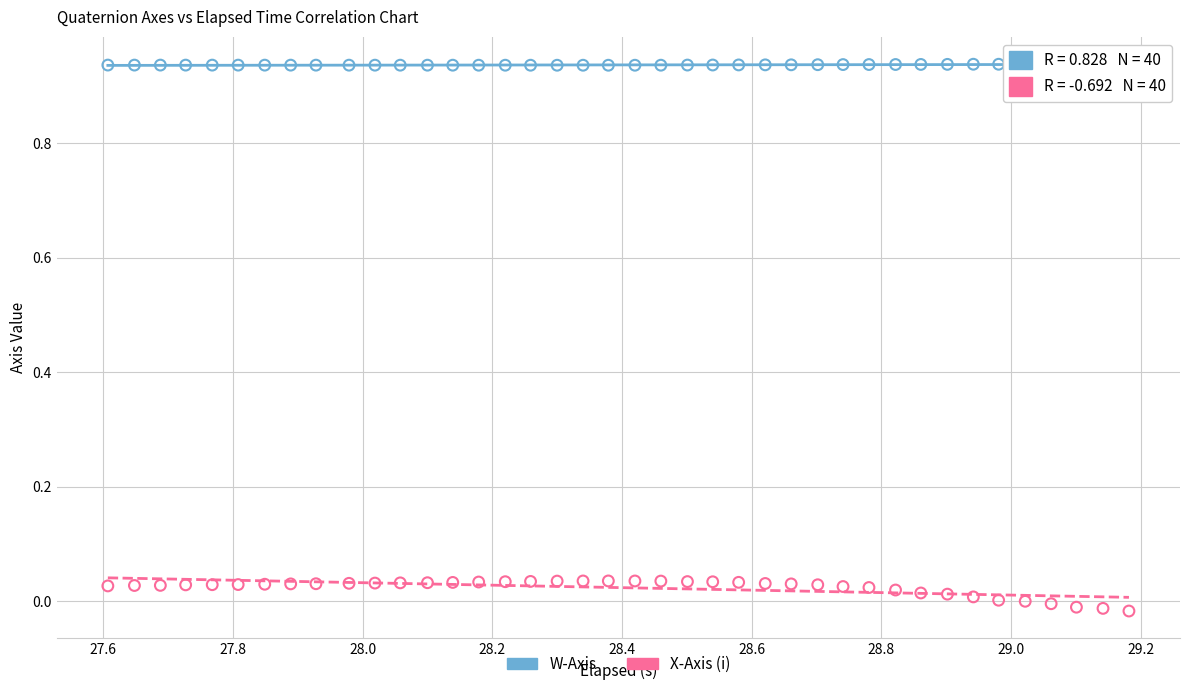

Which series contains the highest Y value?

W-Axis